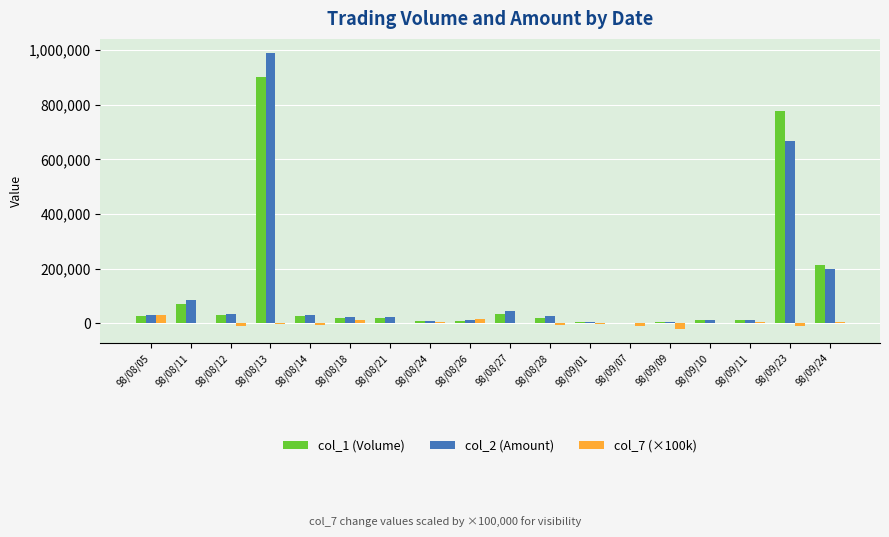

What is the maximum value shown in the chart?

990700.0